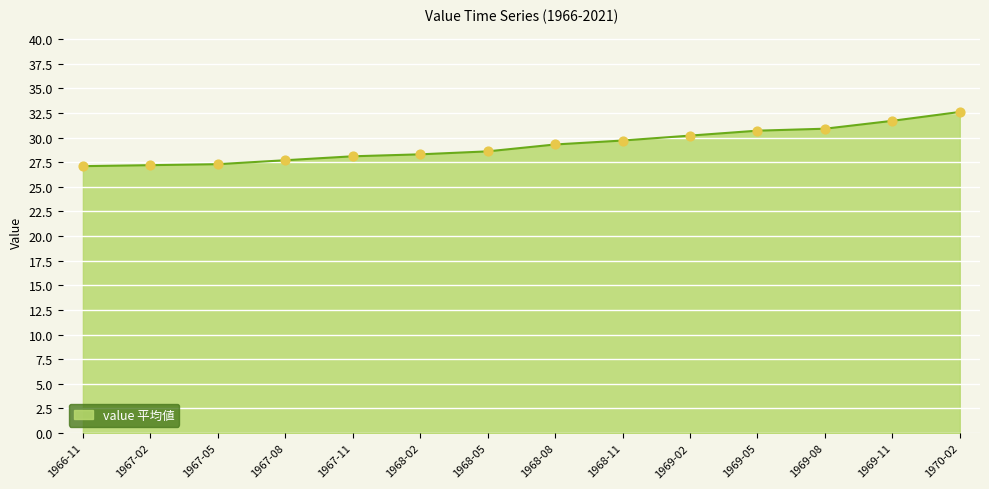

What is the ratio of the value at 1967-08 to the value at 1969-11?

0.9